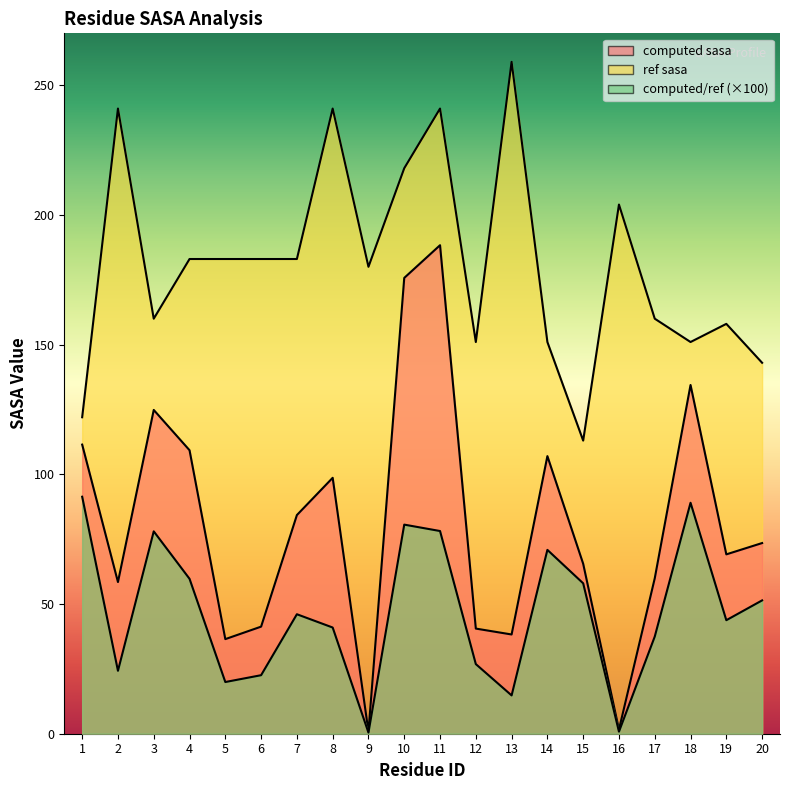

What is the maximum value shown in the chart?

259.0